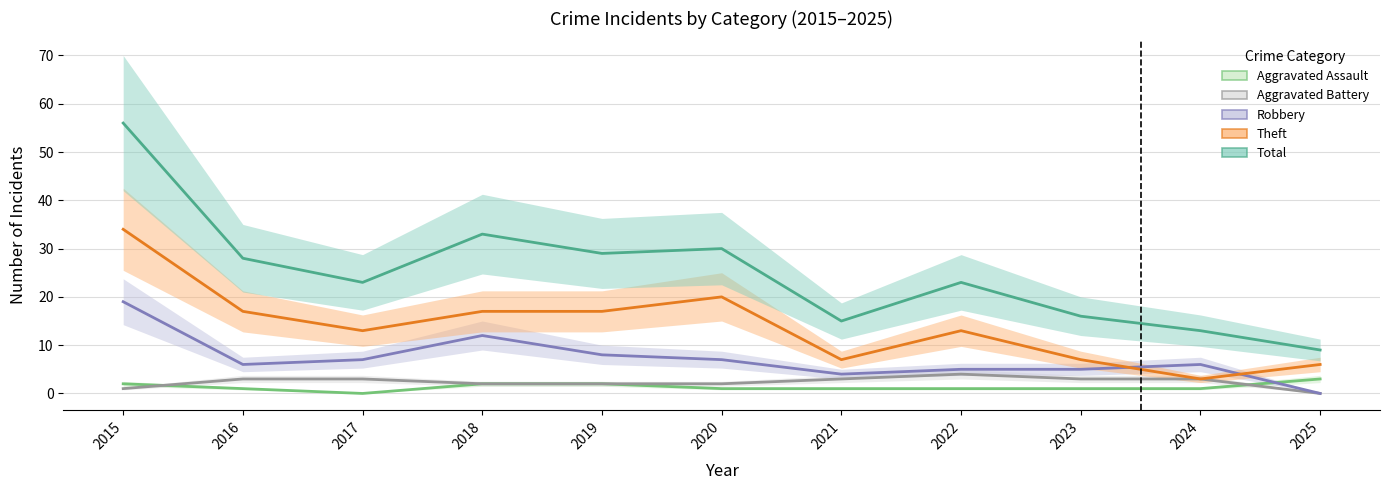

The value of Robbery at 2025 is -10. True or false?

False